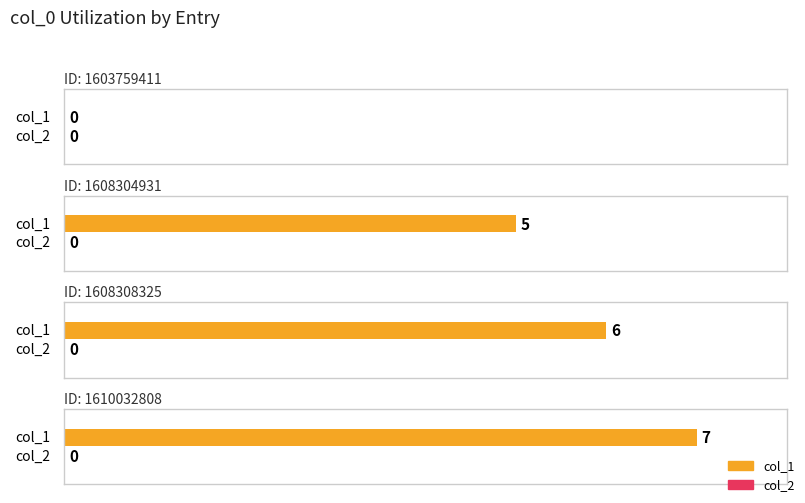

At which category is the sum across all series the highest?

1610032808